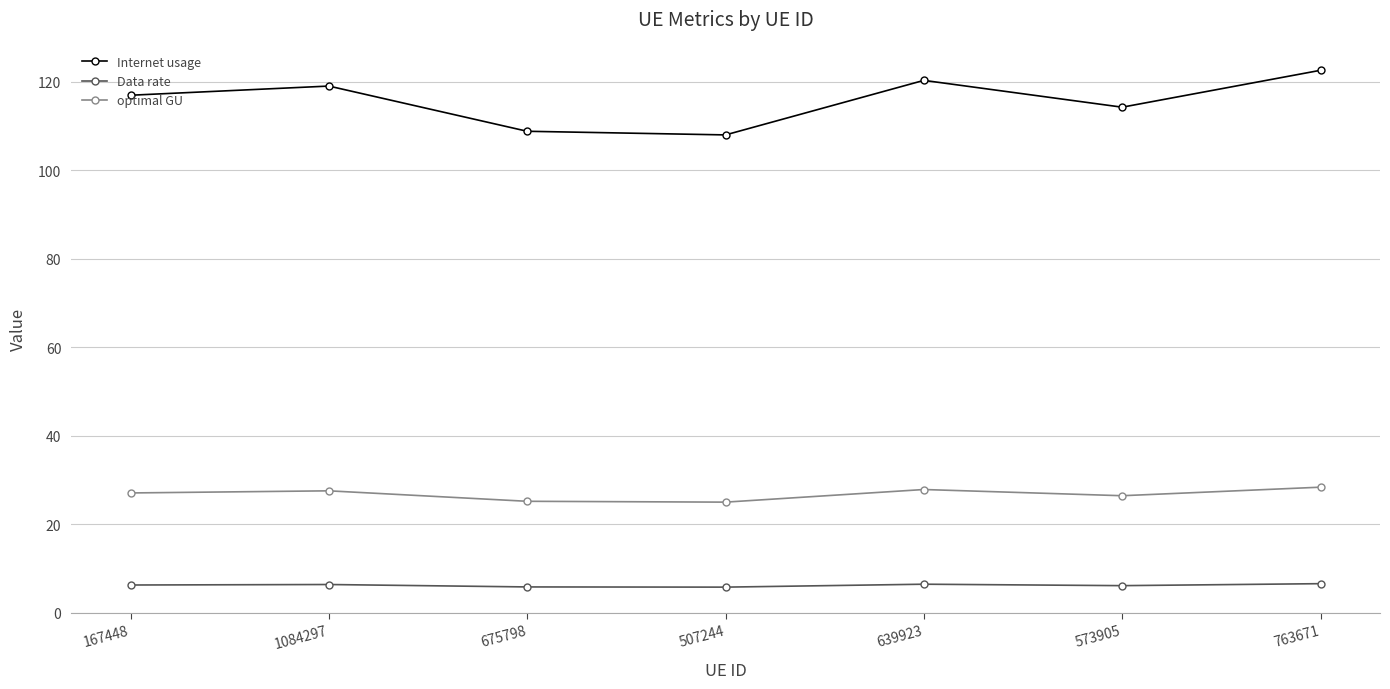

True or false: optimal GU and Internet usage intersect in this chart.

False